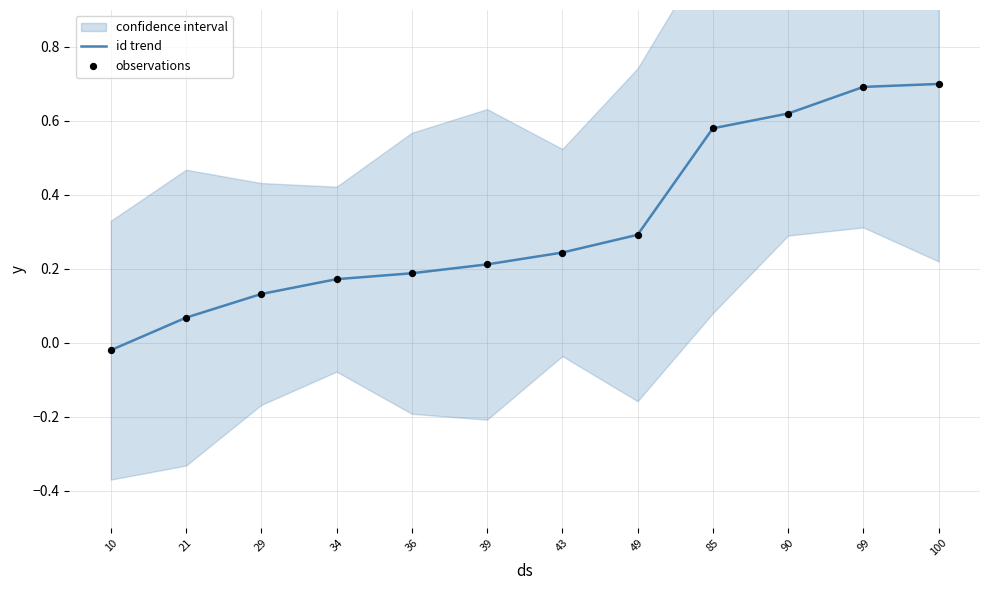

At which label is id trend closest to 0?

10